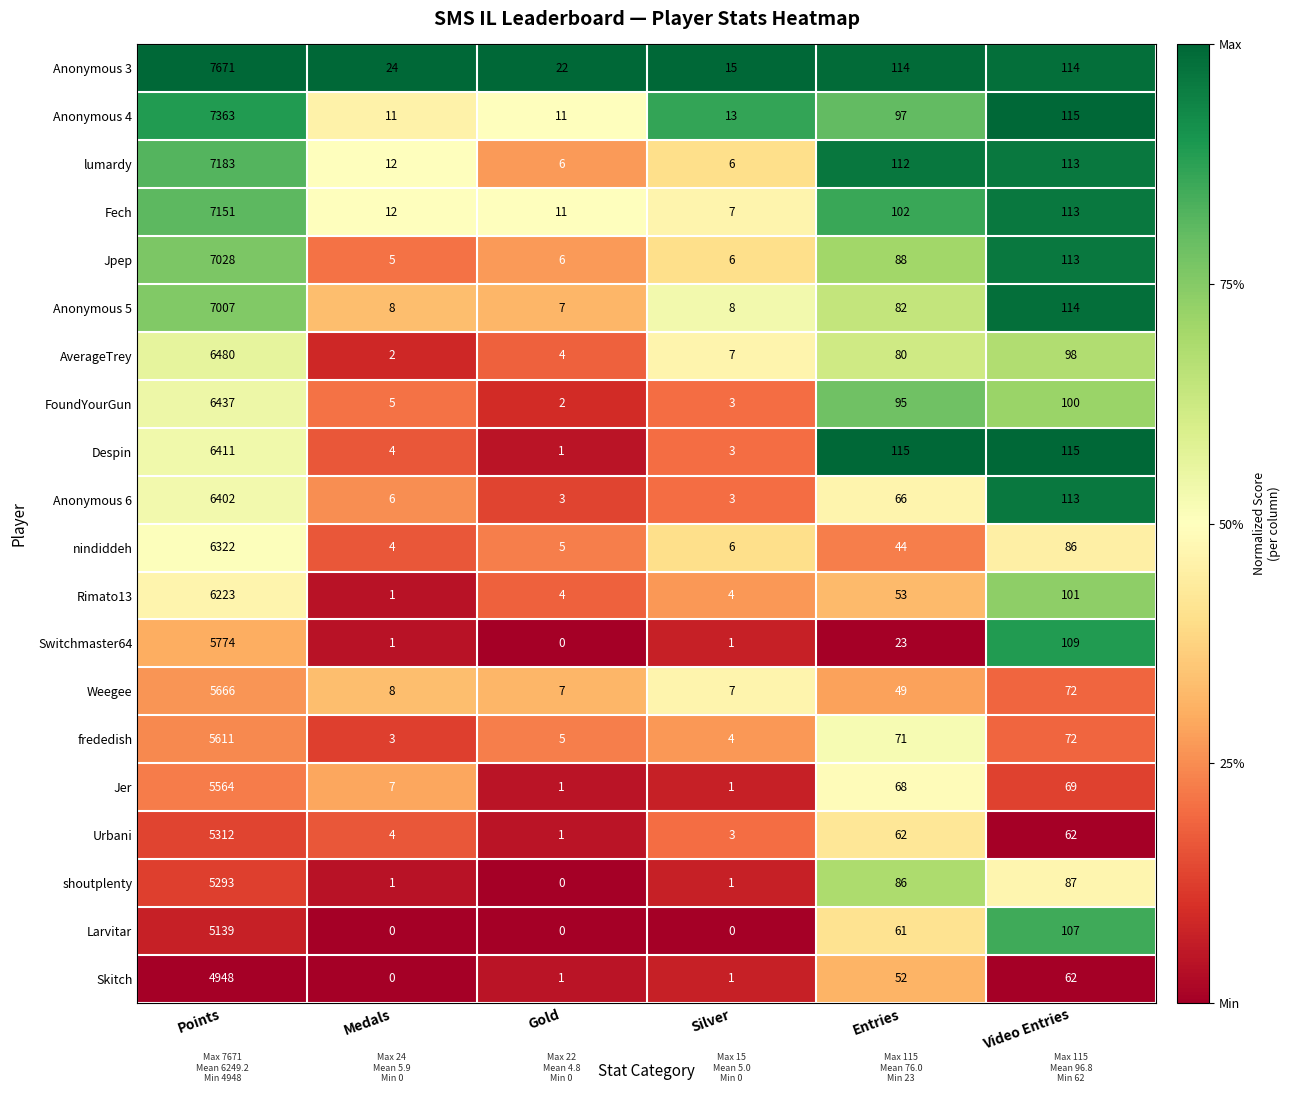

Where is Fech nearest to the value 3579?

Video Entries